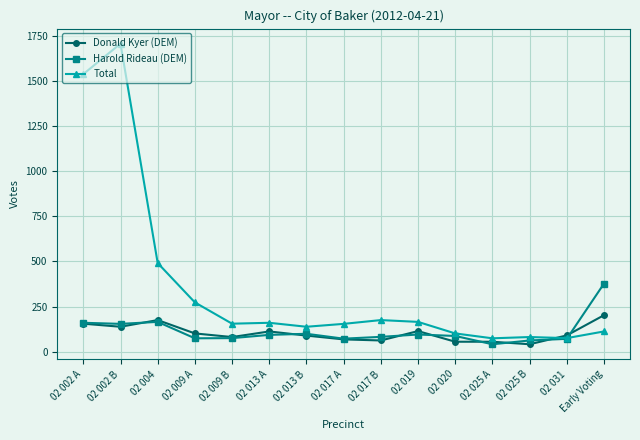

Which category has the lowest value in the Harold Rideau (DEM) series?

02 025 A